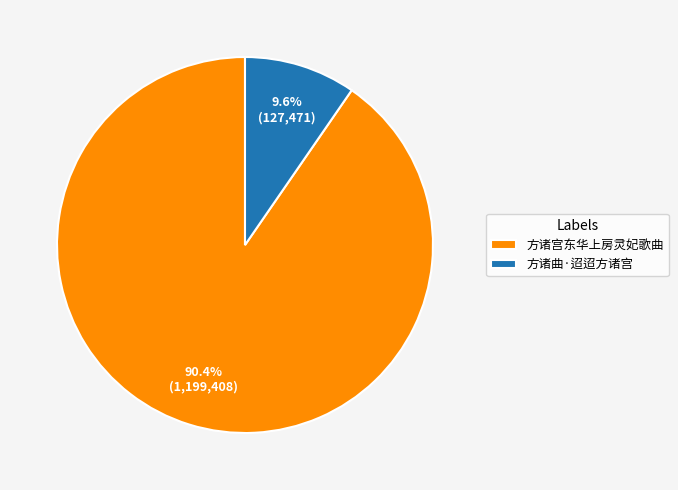

To the nearest percent, what portion does 方诸宫东华上房灵妃歌曲 represent?

90%